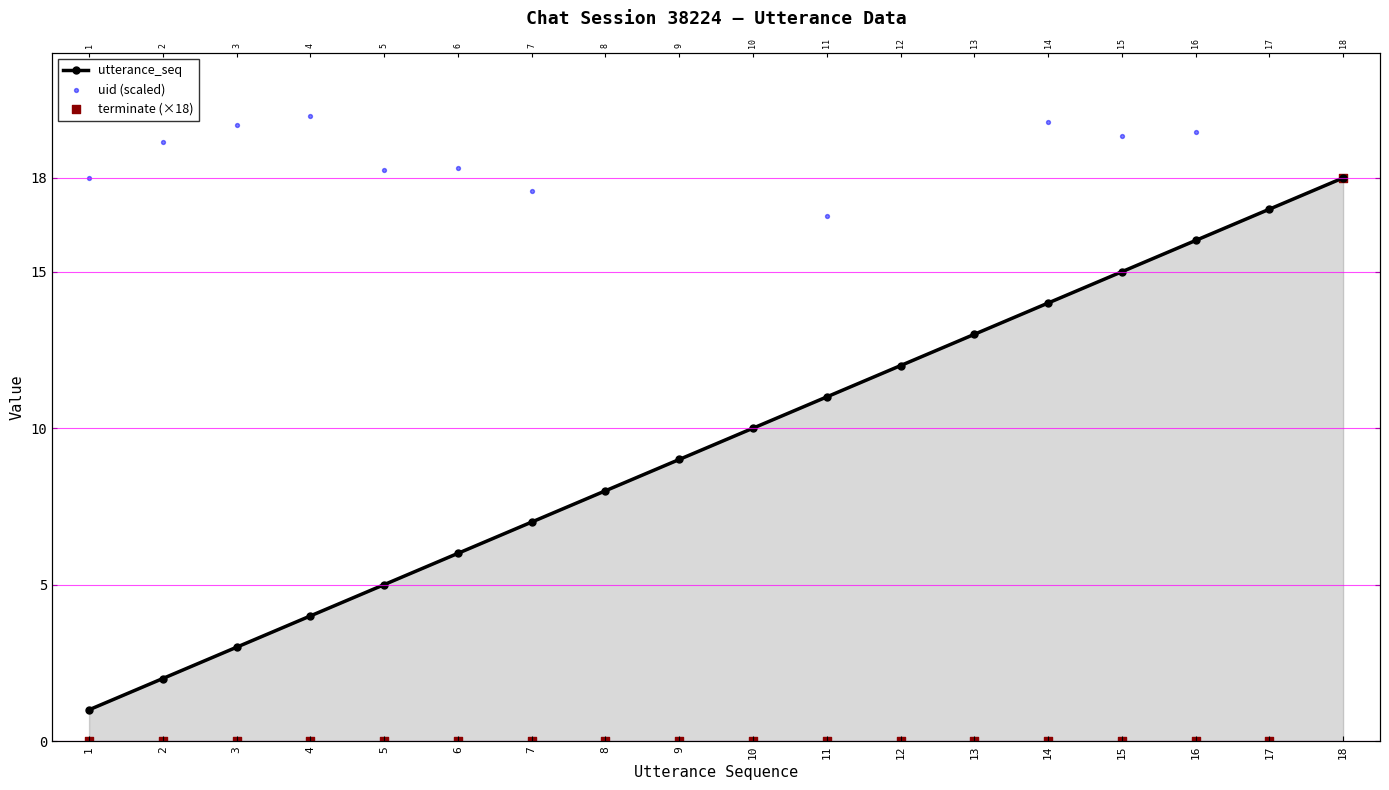

What is the total value across all series at 5?

23.2